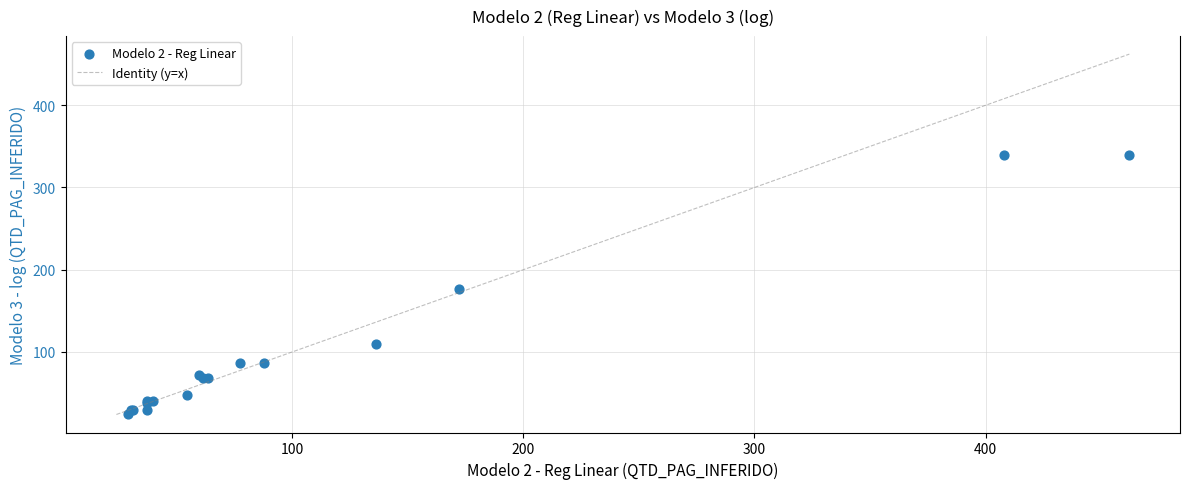

What Y value in the scatter plot is closest to 182?

176